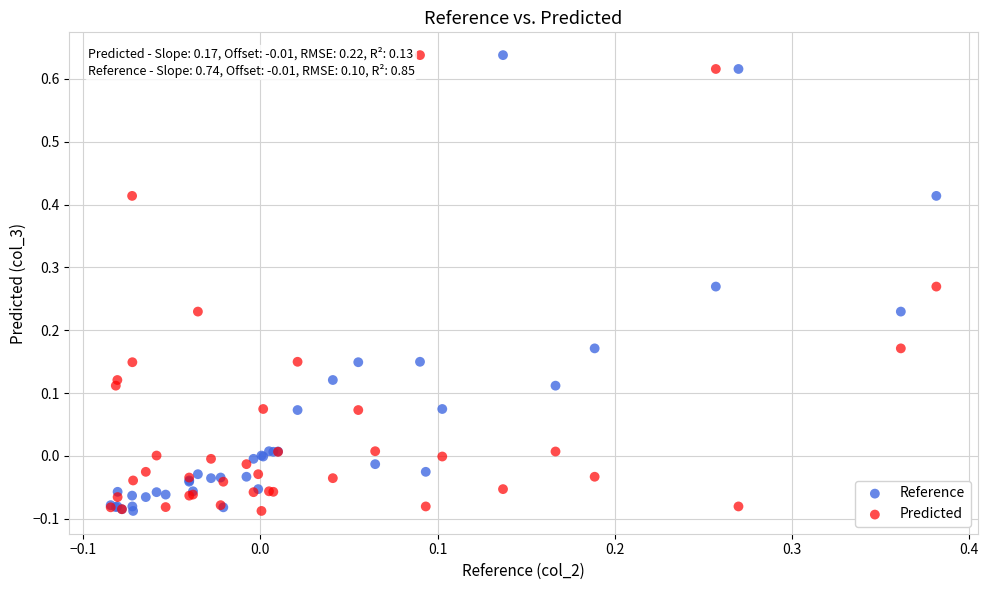

What is the X range (max minus min) for the scatter plot?

0.5